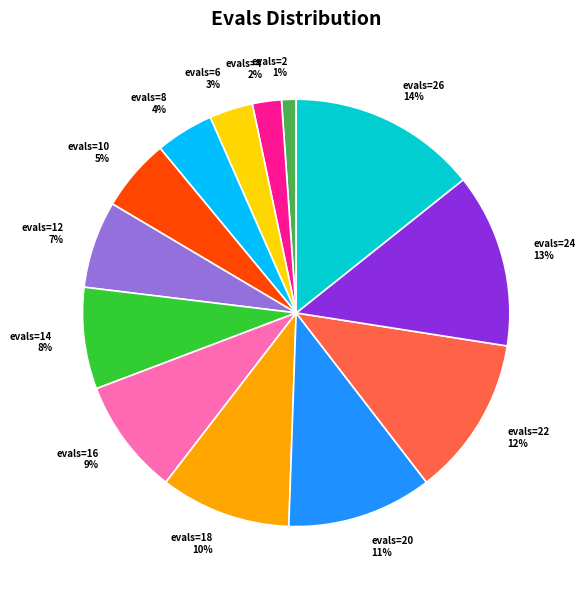

Which category has the biggest portion of the pie?

evals=26 14%